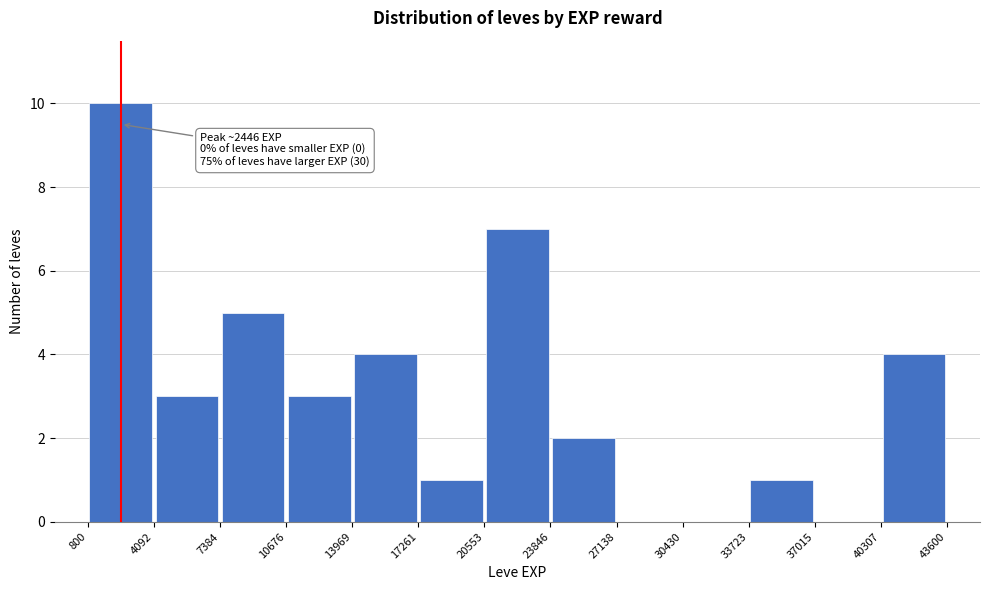

Over which range of the x-axis is the bar tallest?

800 to 4092